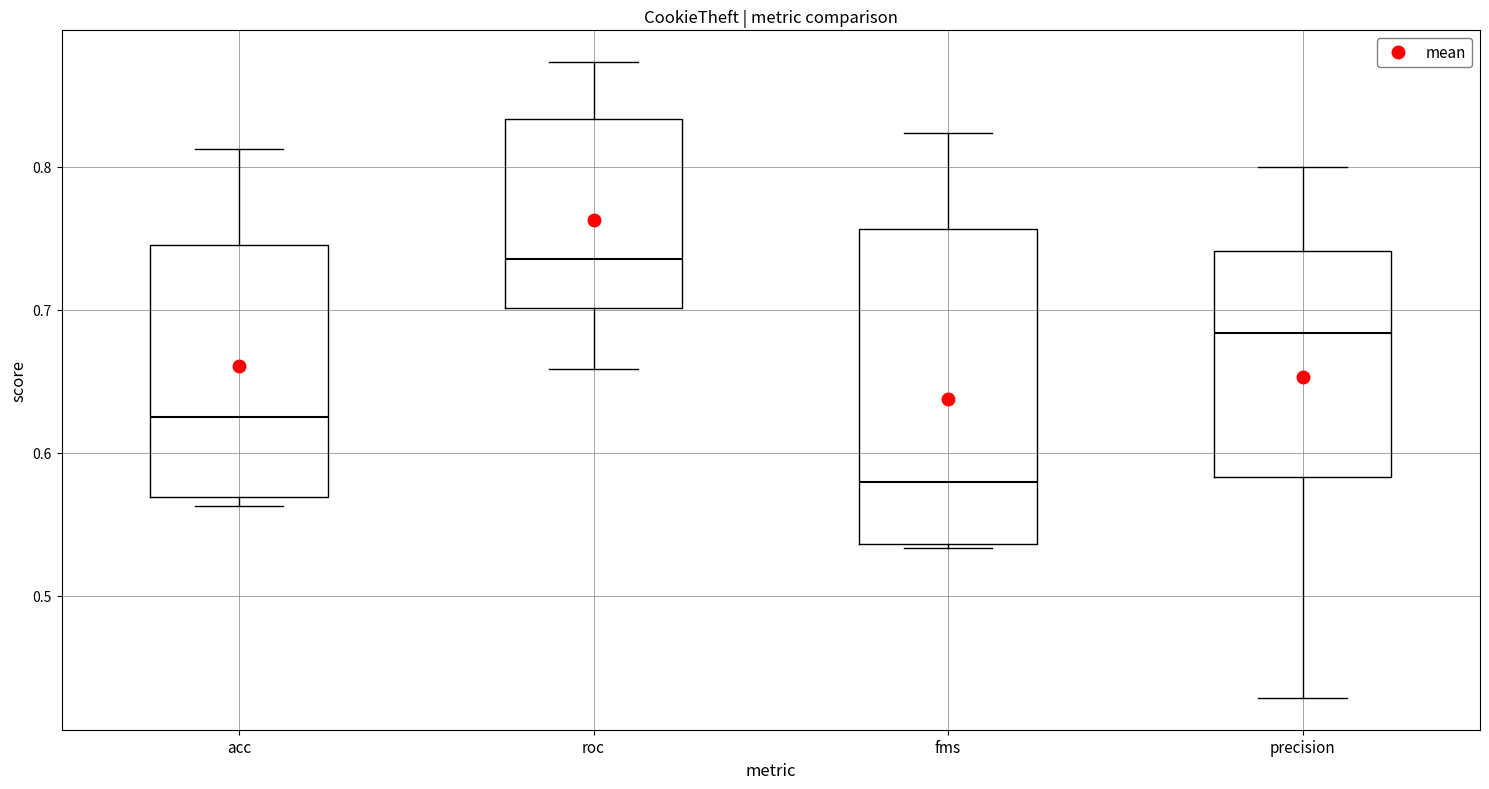

Reading left to right, transcribe this box plot: for each box, give where its median line is, the range the box spans, and where its two whiskers end, as read against the y-axis. The values are not printed on the chart, so give them approximately, as read against the axis.

acc: median 0.63, box 0.57 to 0.75, whiskers 0.56 to 0.81
roc: median 0.74, box 0.70 to 0.83, whiskers 0.66 to 0.87
fms: median 0.58, box 0.54 to 0.76, whiskers 0.53 to 0.82
precision: median 0.68, box 0.58 to 0.74, whiskers 0.43 to 0.80